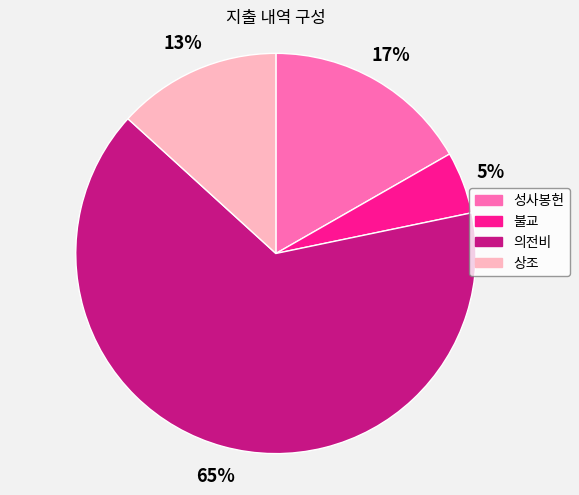

Does any single category account for the majority?

Yes